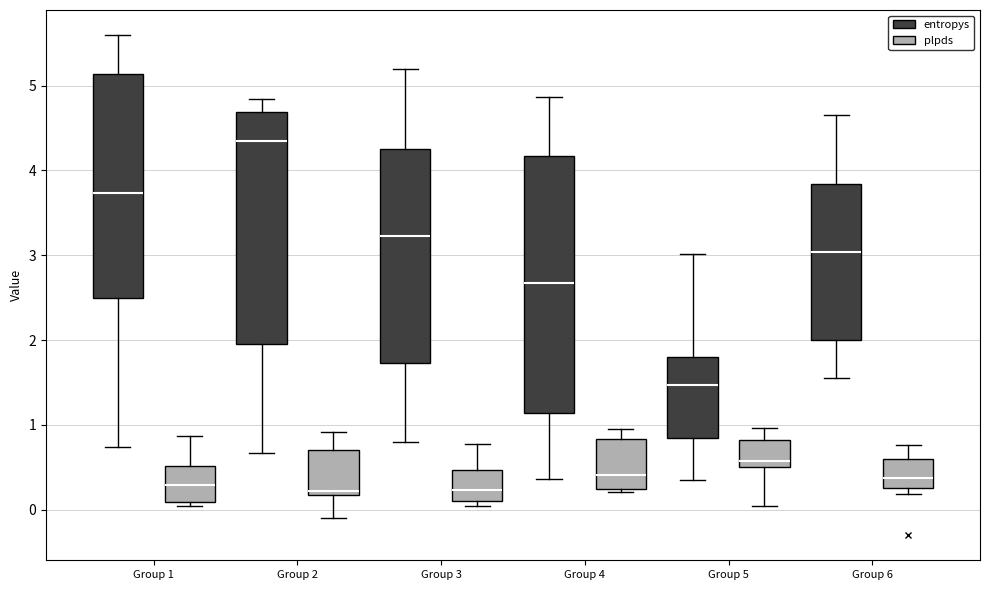

Reading left to right, read every box against the y-axis: the position of its median line, the range the box covers, and the ends of its whiskers. The values are not printed on the chart, so give them approximately, as read against the axis.

Group 1 (entropys): median 3.7, box 2.5 to 5.1, whiskers 0.7 to 5.6
Group 1 (plpds): median 0.3, box 0.1 to 0.5, whiskers 0.0 to 0.9
Group 2 (entropys): median 4.4, box 2.0 to 4.7, whiskers 0.7 to 4.8
Group 2 (plpds): median 0.2 (just above the box's lower edge), box 0.2 to 0.7, whiskers -0.1 to 0.9
Group 3 (entropys): median 3.2, box 1.7 to 4.3, whiskers 0.8 to 5.2
Group 3 (plpds): median 0.2, box 0.1 to 0.5, whiskers 0.0 to 0.8
Group 4 (entropys): median 2.7, box 1.1 to 4.2, whiskers 0.4 to 4.9
Group 4 (plpds): median 0.4, box 0.2 to 0.8, whiskers 0.2 (just below the box's lower edge) to 1.0
Group 5 (entropys): median 1.5, box 0.8 to 1.8, whiskers 0.3 to 3.0
Group 5 (plpds): median 0.6, box 0.5 to 0.8, whiskers 0.0 to 1.0
Group 6 (entropys): median 3.0, box 2.0 to 3.8, whiskers 1.5 to 4.7
Group 6 (plpds): median 0.4, box 0.3 to 0.6, whiskers 0.2 to 0.8